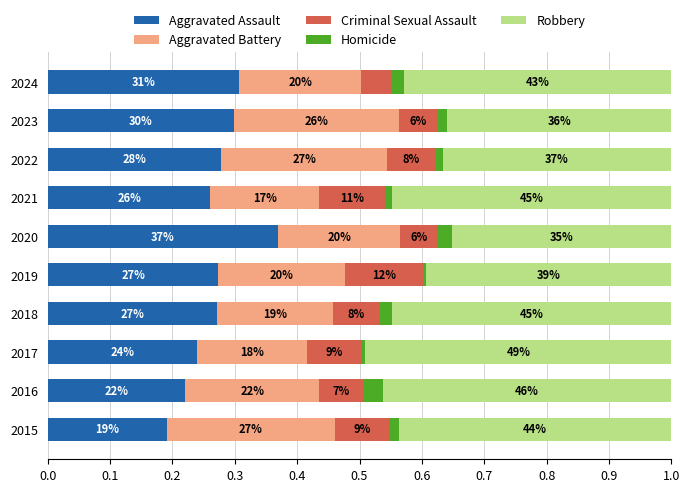

What are all the series names shown in the legend?

Aggravated Assault, Aggravated Battery, Criminal Sexual Assault, Homicide, Robbery